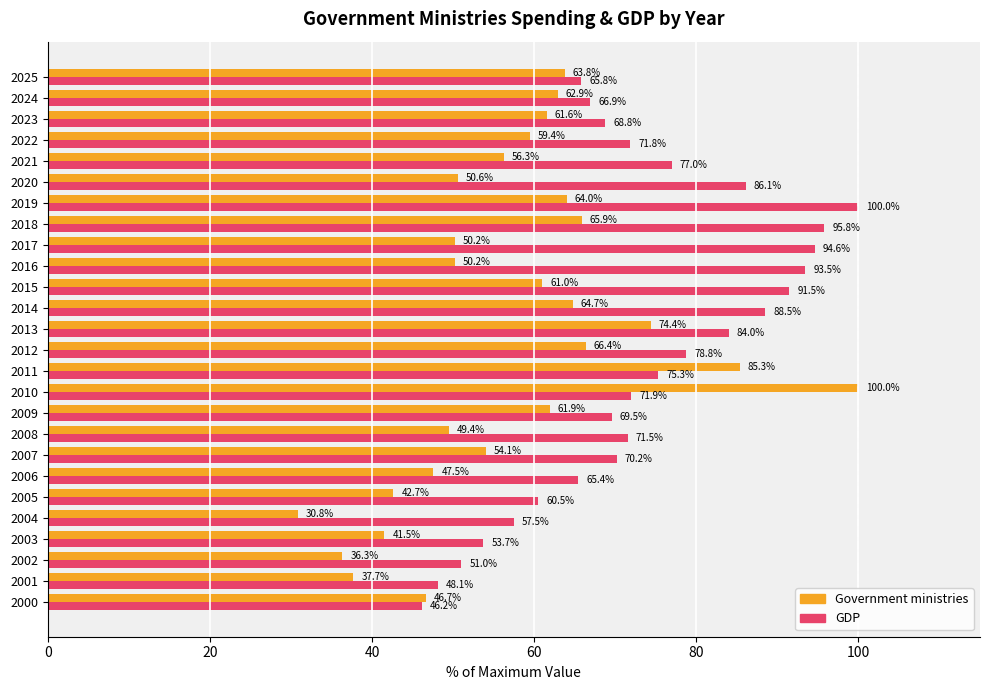

At which category does the chart reach its minimum across all series?

2004